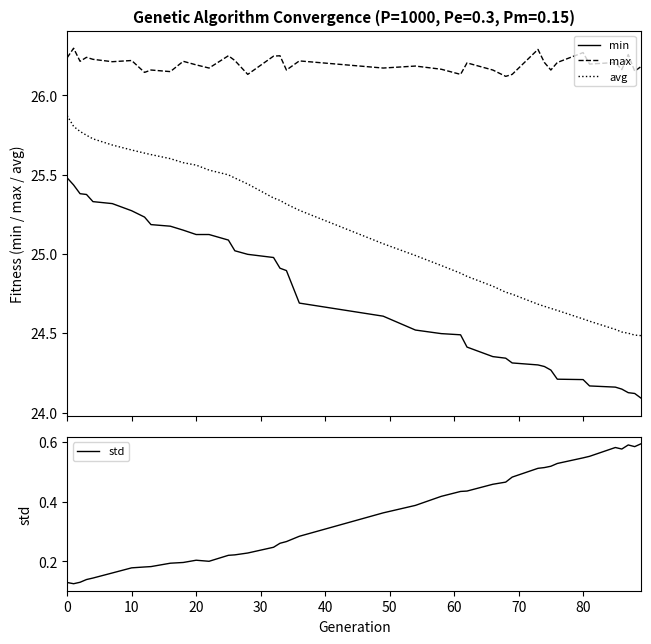

True or false: max and avg cross at least once.

False